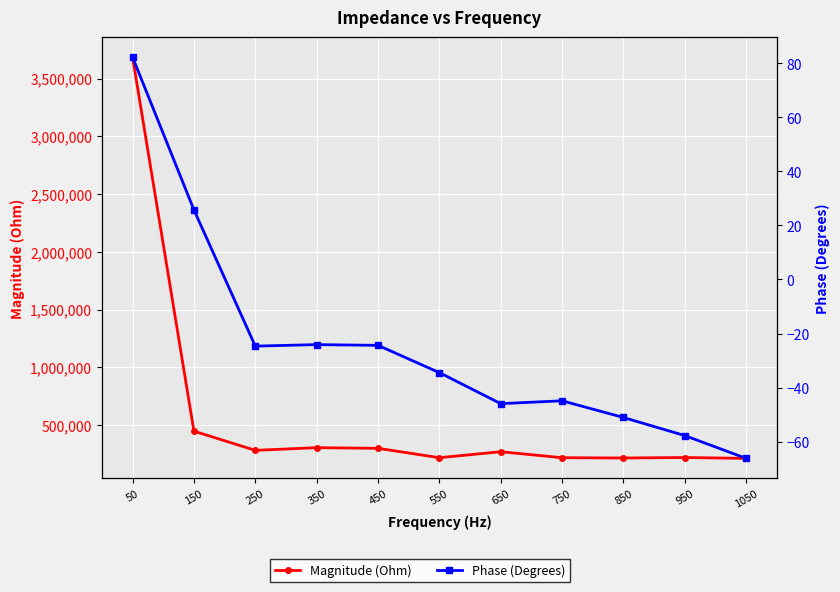

True or false: Phase (Degrees) and Magnitude (Ohm) intersect in this chart.

False